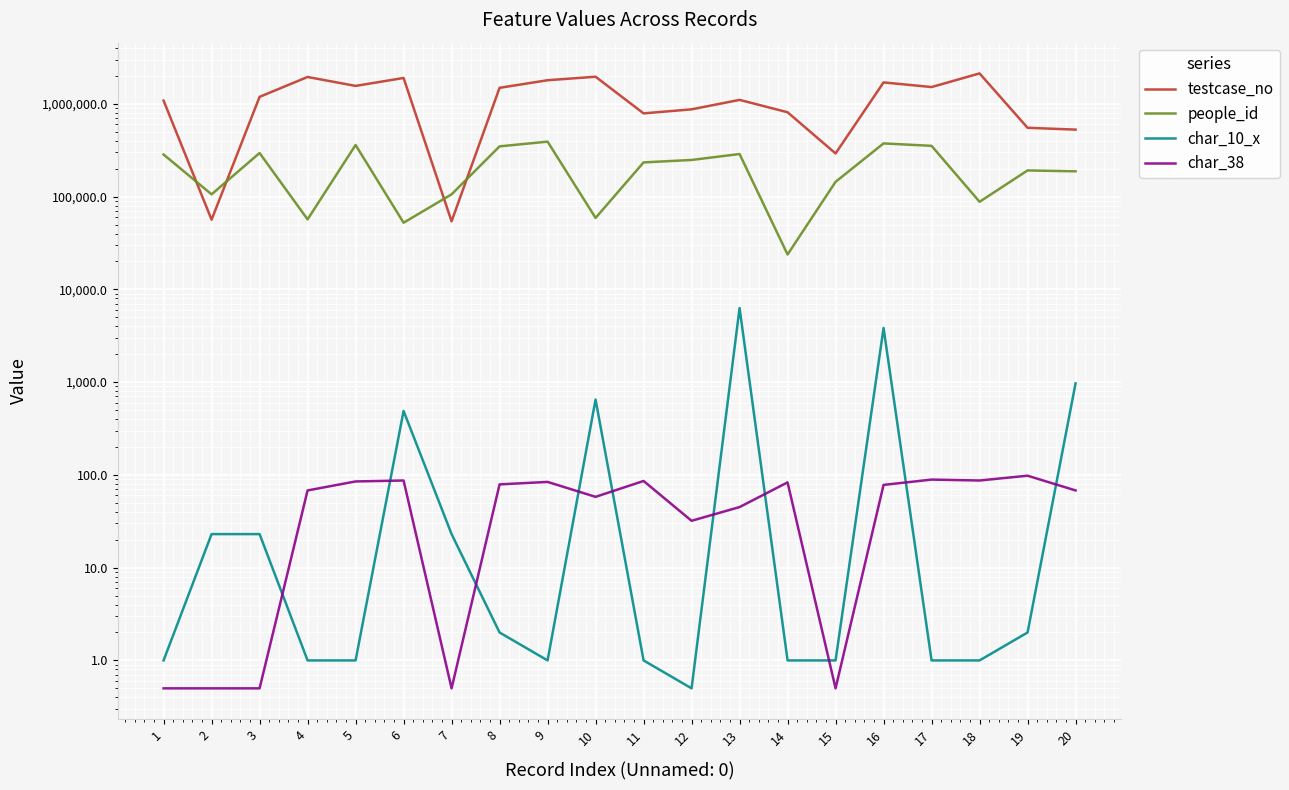

Where does the char_38 series first go above 78?

5